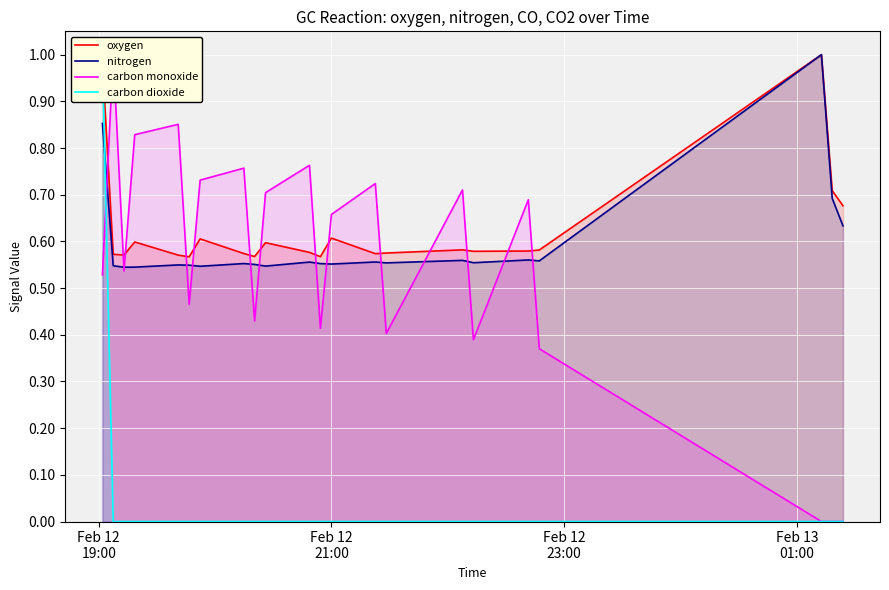

True or false: carbon dioxide has a value of 0.7 at 10.

False